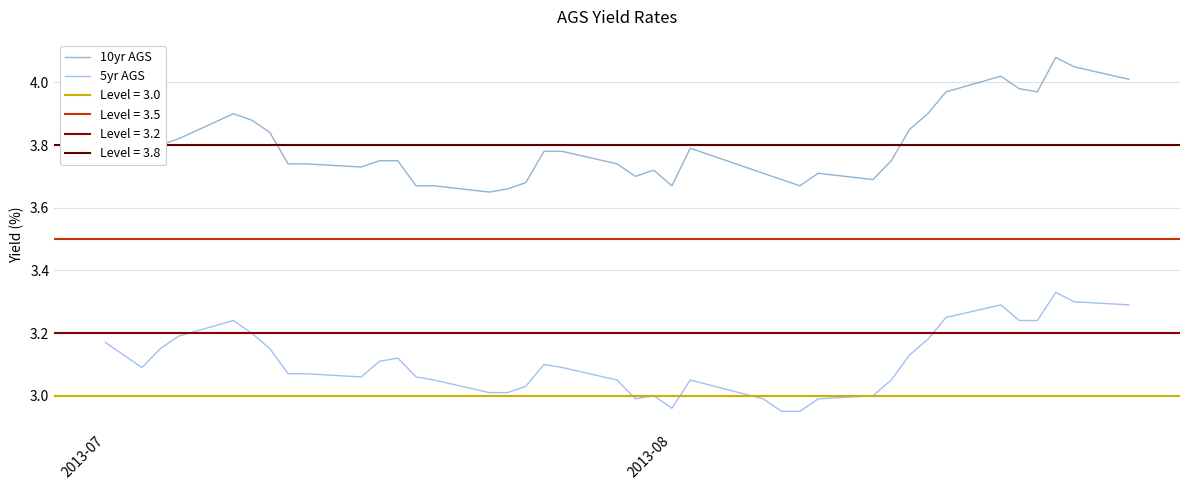

What is the average value of the 5yr AGS series?

3.1